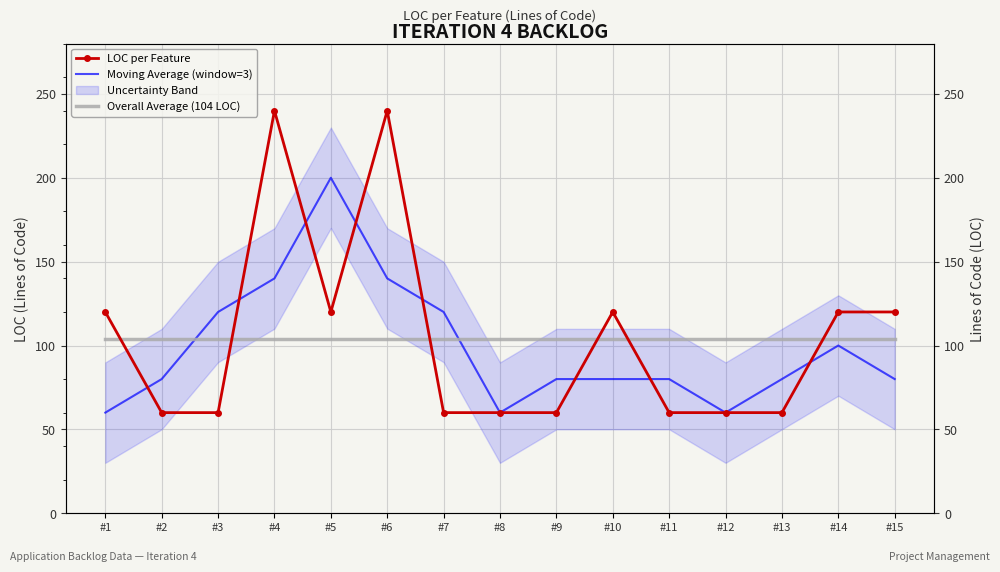

What is the value of the Overall Average (104 LOC) point at the 1st from the left?

104